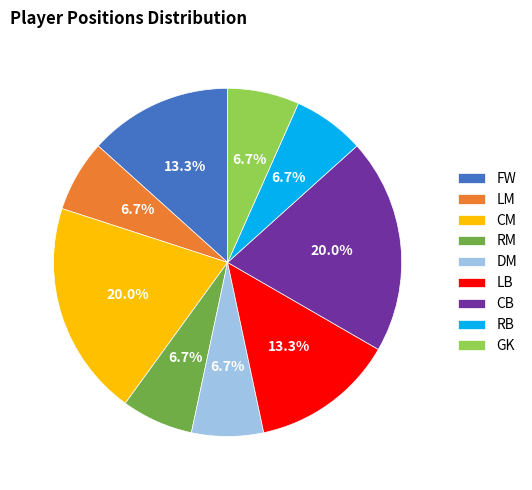

Approximately how many times larger is the value at CB compared to GK?

3.0